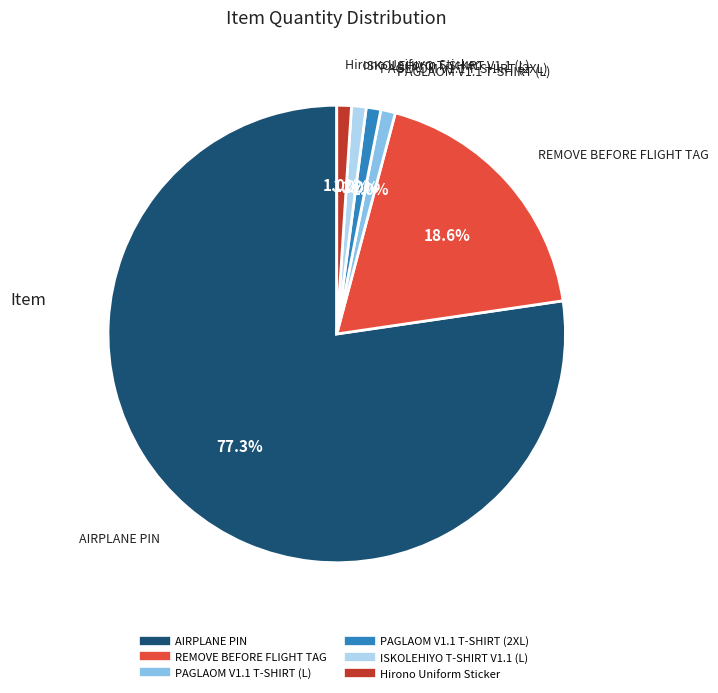

To the nearest percent, what percentage of the pie is Hirono Uniform Sticker?

1%